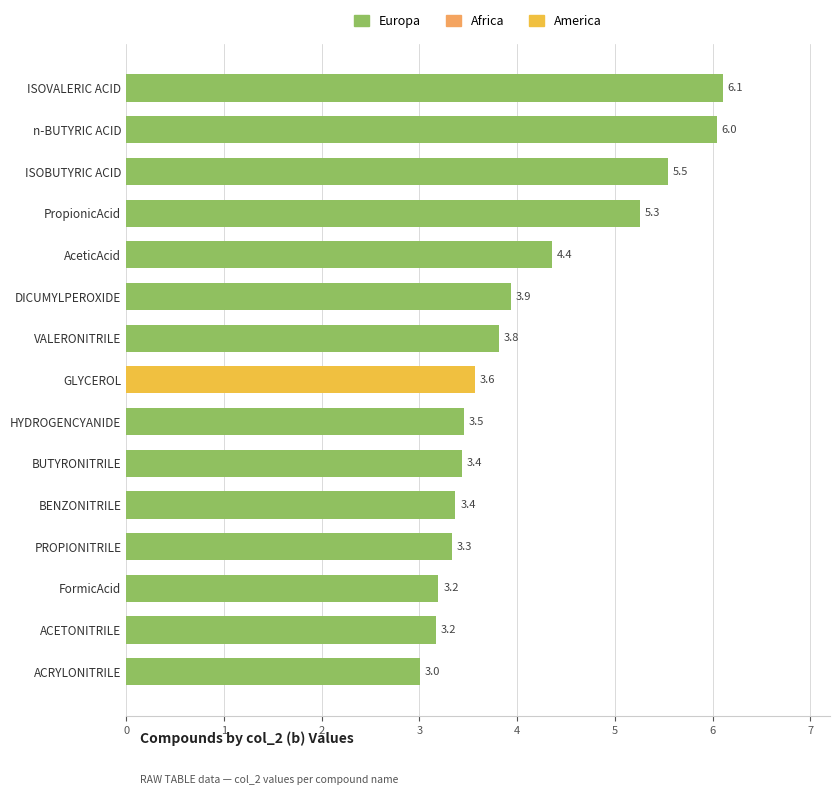

Between BUTYRONITRILE and PROPIONITRILE, which is larger?

BUTYRONITRILE